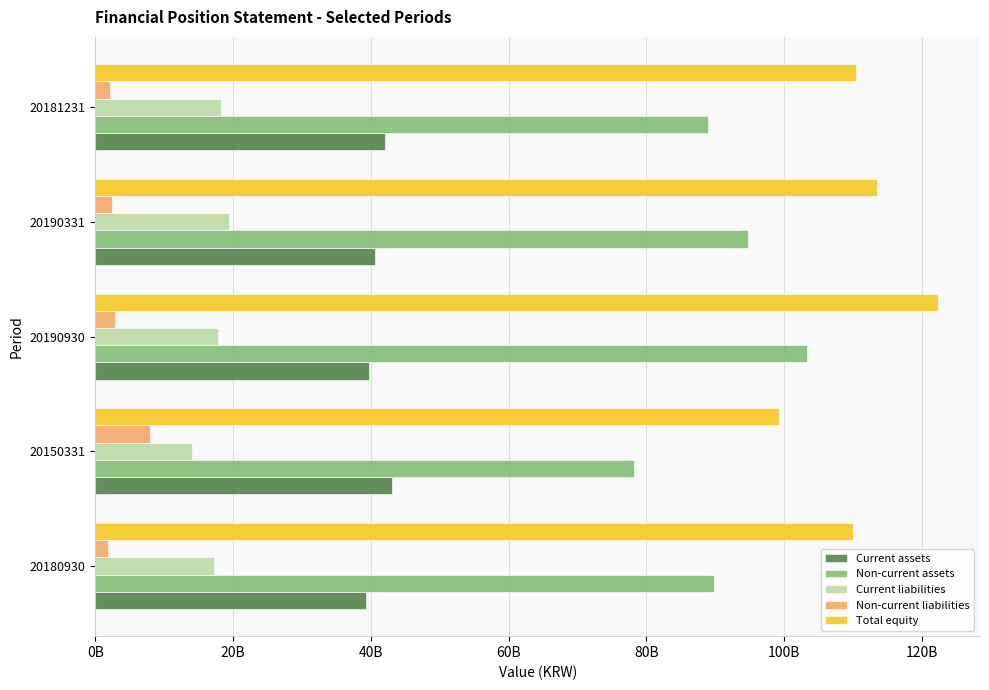

What is the difference between the second highest and minimum values in the Non-current liabilities series?

919601362